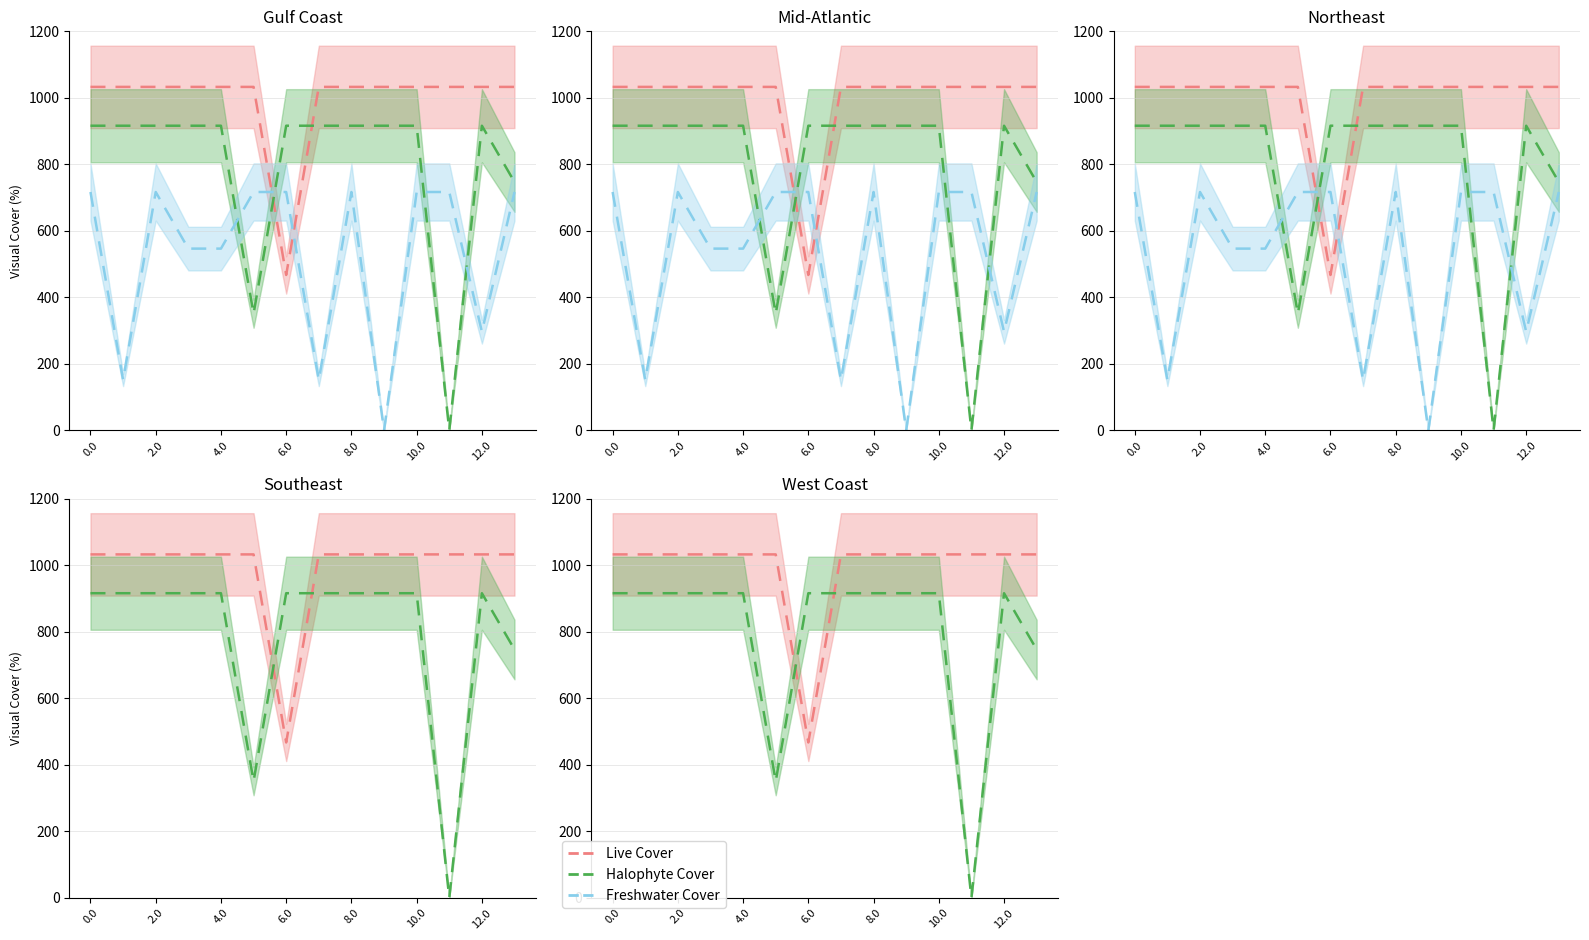

Which series ends up on top after the final intersection of Live Cover and Halophyte Cover?

Live Cover